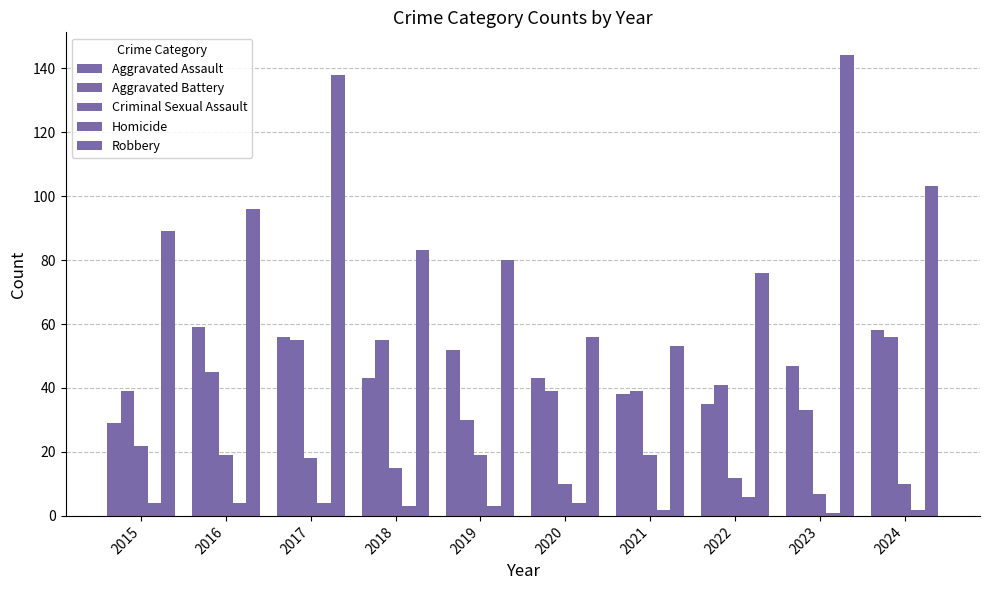

What is the value of the Aggravated Battery bar at the 1st from the left?

39